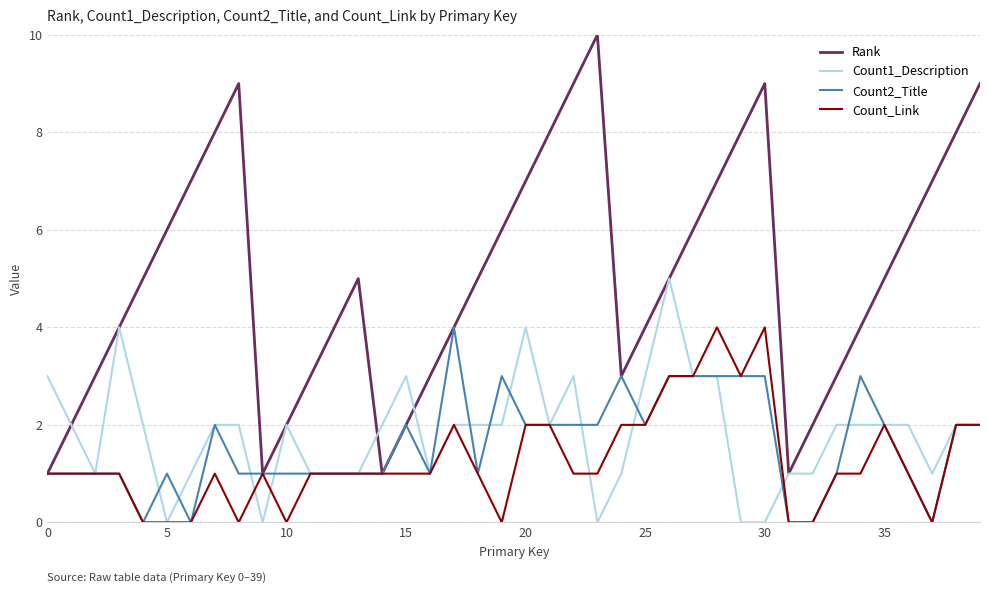

What is the maximum value shown in the chart?

10